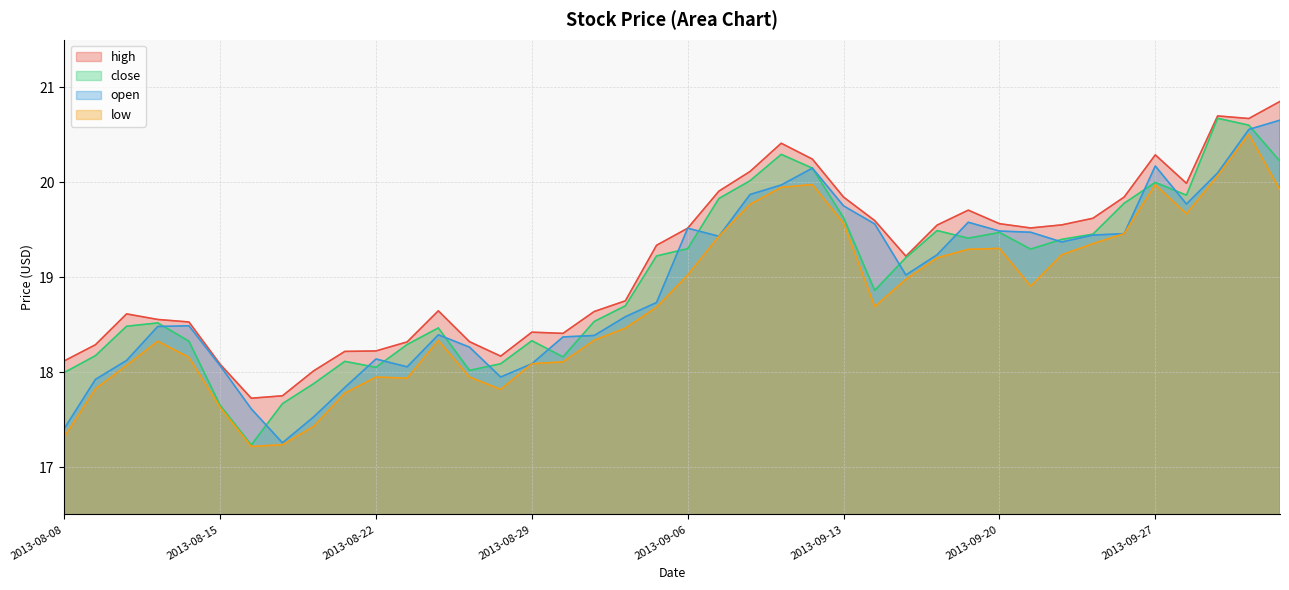

Reading left to right, list all the values displayed in this chart.

high: 2013-08-08=18.1	2013-08-09=18.3	2013-08-12=18.6	2013-08-13=18.6	2013-08-14=18.5	2013-08-15=18.1	2013-08-16=17.7	2013-08-19=17.8	2013-08-20=18.0	2013-08-21=18.2	2013-08-22=18.2	2013-08-23=18.3	2013-08-26=18.6	2013-08-27=18.3	2013-08-28=18.2	2013-08-29=18.4	2013-08-30=18.4	2013-09-03=18.6	2013-09-04=18.8	2013-09-05=19.3	2013-09-06=19.5	2013-09-09=19.9	2013-09-10=20.1	2013-09-11=20.4	2013-09-12=20.2	2013-09-13=19.8	2013-09-16=19.6	2013-09-17=19.2	2013-09-18=19.5	2013-09-19=19.7	2013-09-20=19.6	2013-09-23=19.5	2013-09-24=19.6	2013-09-25=19.6	2013-09-26=19.8	2013-09-27=20.3	2013-09-30=20.0	2013-10-01=20.7	2013-10-02=20.7	2013-10-03=20.9
close: 2013-08-08=18.0	2013-08-09=18.2	2013-08-12=18.5	2013-08-13=18.5	2013-08-14=18.3	2013-08-15=17.6	2013-08-16=17.2	2013-08-19=17.7	2013-08-20=17.9	2013-08-21=18.1	2013-08-22=18.1	2013-08-23=18.3	2013-08-26=18.5	2013-08-27=18.0	2013-08-28=18.1	2013-08-29=18.3	2013-08-30=18.2	2013-09-03=18.5	2013-09-04=18.7	2013-09-05=19.2	2013-09-06=19.3	2013-09-09=19.8	2013-09-10=20.0	2013-09-11=20.3	2013-09-12=20.1	2013-09-13=19.6	2013-09-16=18.9	2013-09-17=19.2	2013-09-18=19.5	2013-09-19=19.4	2013-09-20=19.5	2013-09-23=19.3	2013-09-24=19.4	2013-09-25=19.5	2013-09-26=19.8	2013-09-27=20.0	2013-09-30=19.9	2013-10-01=20.7	2013-10-02=20.6	2013-10-03=20.2
open: 2013-08-08=17.4	2013-08-09=17.9	2013-08-12=18.1	2013-08-13=18.5	2013-08-14=18.5	2013-08-15=18.1	2013-08-16=17.6	2013-08-19=17.3	2013-08-20=17.5	2013-08-21=17.8	2013-08-22=18.1	2013-08-23=18.1	2013-08-26=18.4	2013-08-27=18.3	2013-08-28=17.9	2013-08-29=18.1	2013-08-30=18.4	2013-09-03=18.4	2013-09-04=18.6	2013-09-05=18.7	2013-09-06=19.5	2013-09-09=19.4	2013-09-10=19.9	2013-09-11=20.0	2013-09-12=20.1	2013-09-13=19.8	2013-09-16=19.6	2013-09-17=19.0	2013-09-18=19.2	2013-09-19=19.6	2013-09-20=19.5	2013-09-23=19.5	2013-09-24=19.4	2013-09-25=19.4	2013-09-26=19.5	2013-09-27=20.2	2013-09-30=19.8	2013-10-01=20.1	2013-10-02=20.6	2013-10-03=20.7
low: 2013-08-08=17.3	2013-08-09=17.8	2013-08-12=18.1	2013-08-13=18.3	2013-08-14=18.2	2013-08-15=17.6	2013-08-16=17.2	2013-08-19=17.2	2013-08-20=17.4	2013-08-21=17.8	2013-08-22=17.9	2013-08-23=17.9	2013-08-26=18.3	2013-08-27=17.9	2013-08-28=17.8	2013-08-29=18.1	2013-08-30=18.1	2013-09-03=18.3	2013-09-04=18.5	2013-09-05=18.7	2013-09-06=19.0	2013-09-09=19.4	2013-09-10=19.8	2013-09-11=19.9	2013-09-12=20.0	2013-09-13=19.6	2013-09-16=18.7	2013-09-17=19.0	2013-09-18=19.2	2013-09-19=19.3	2013-09-20=19.3	2013-09-23=18.9	2013-09-24=19.2	2013-09-25=19.4	2013-09-26=19.5	2013-09-27=20.0	2013-09-30=19.7	2013-10-01=20.1	2013-10-02=20.5	2013-10-03=19.9